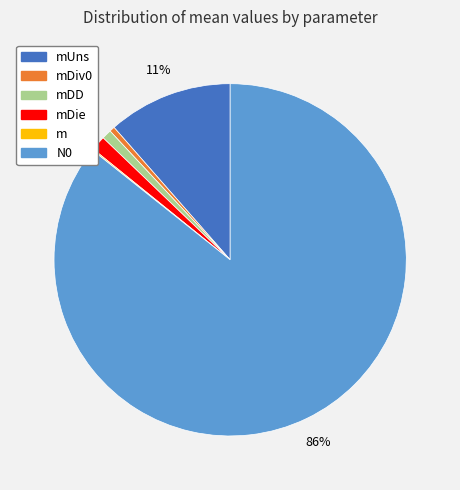

The N0 slice represents 75% of the pie. True or false?

False